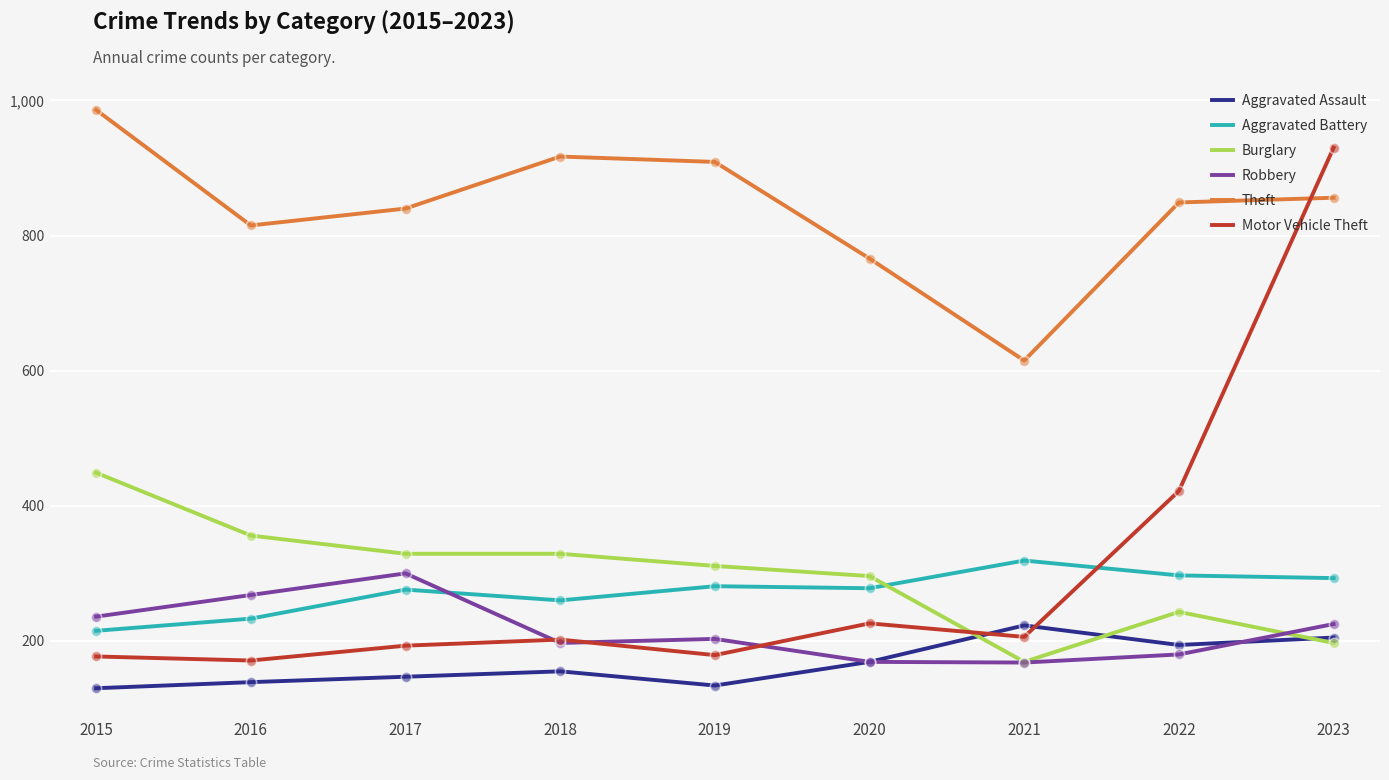

At which category is the sum across all series the highest?

2023